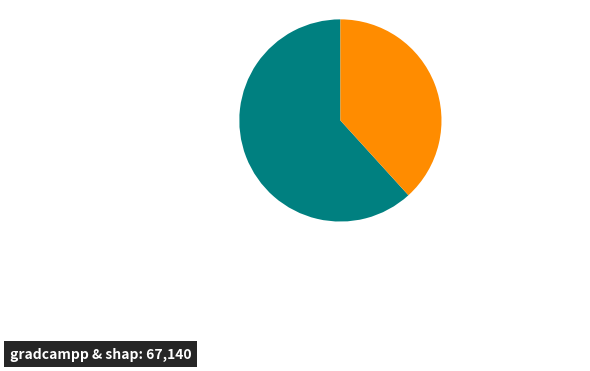

Is there any slice that represents more than half of the pie?

Yes